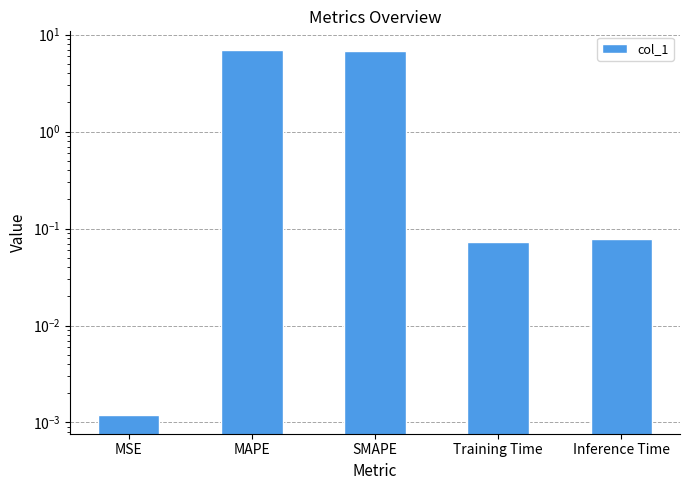

What is the change in value from MSE to Inference Time?

+0.1